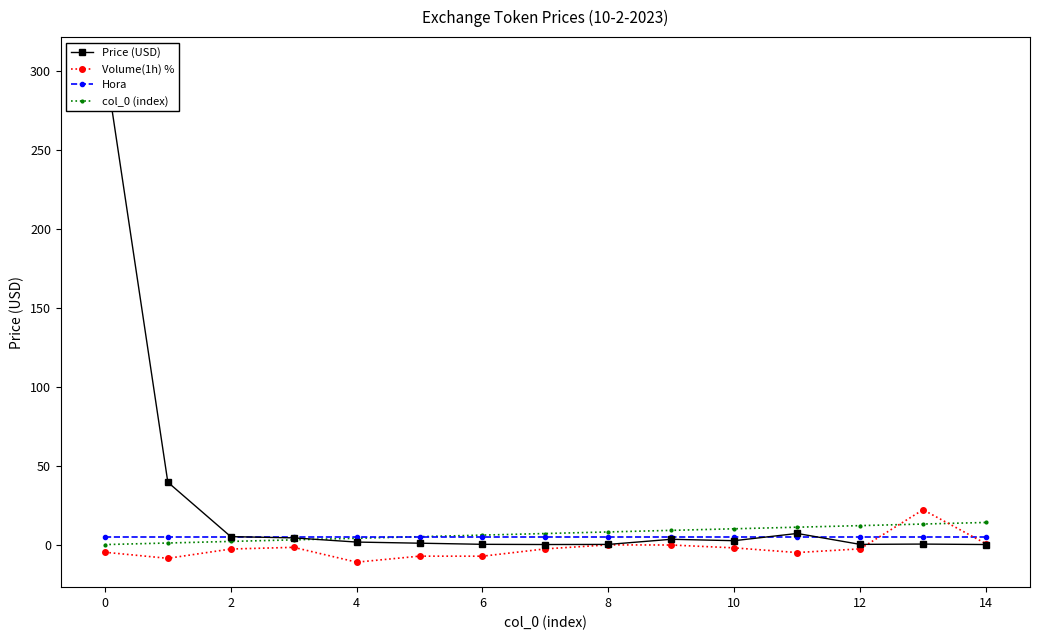

Reading right to left, what are all the values shown in this chart?

Price (USD): 0.0	0.3	0.1	7.0	2.5	3.4	0.1	0.0	0.2	0.9	1.6	4.3	5.0	39.5	305.3
Volume(1h) %: 0.5	22.1	-2.7	-5.0	-2.1	-0.3	-0.2	-2.7	-7.3	-7.3	-11.1	-1.7	-2.8	-8.7	-4.8
Hora: 5.0	5.0	5.0	5.0	5.0	5.0	5.0	5.0	5.0	5.0	5.0	5.0	5.0	5.0	5.0
col_0 (index): 14.0	13.0	12.0	11.0	10.0	9.0	8.0	7.0	6.0	5.0	4.0	3.0	2.0	1.0	0.0